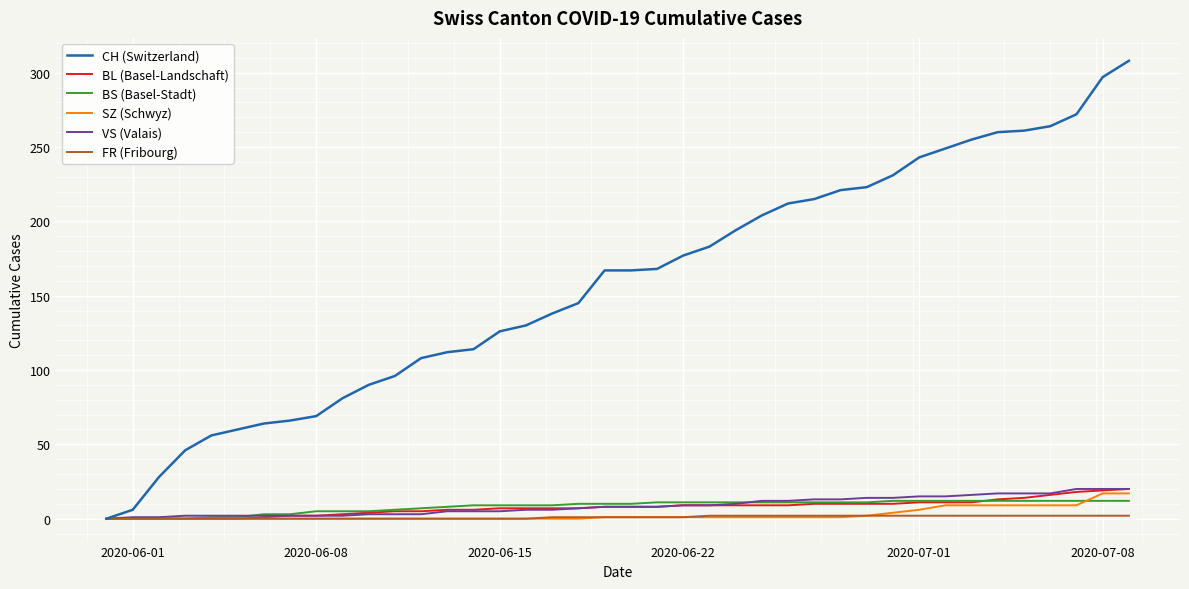

Which series has the largest total across all categories?

CH (Switzerland)